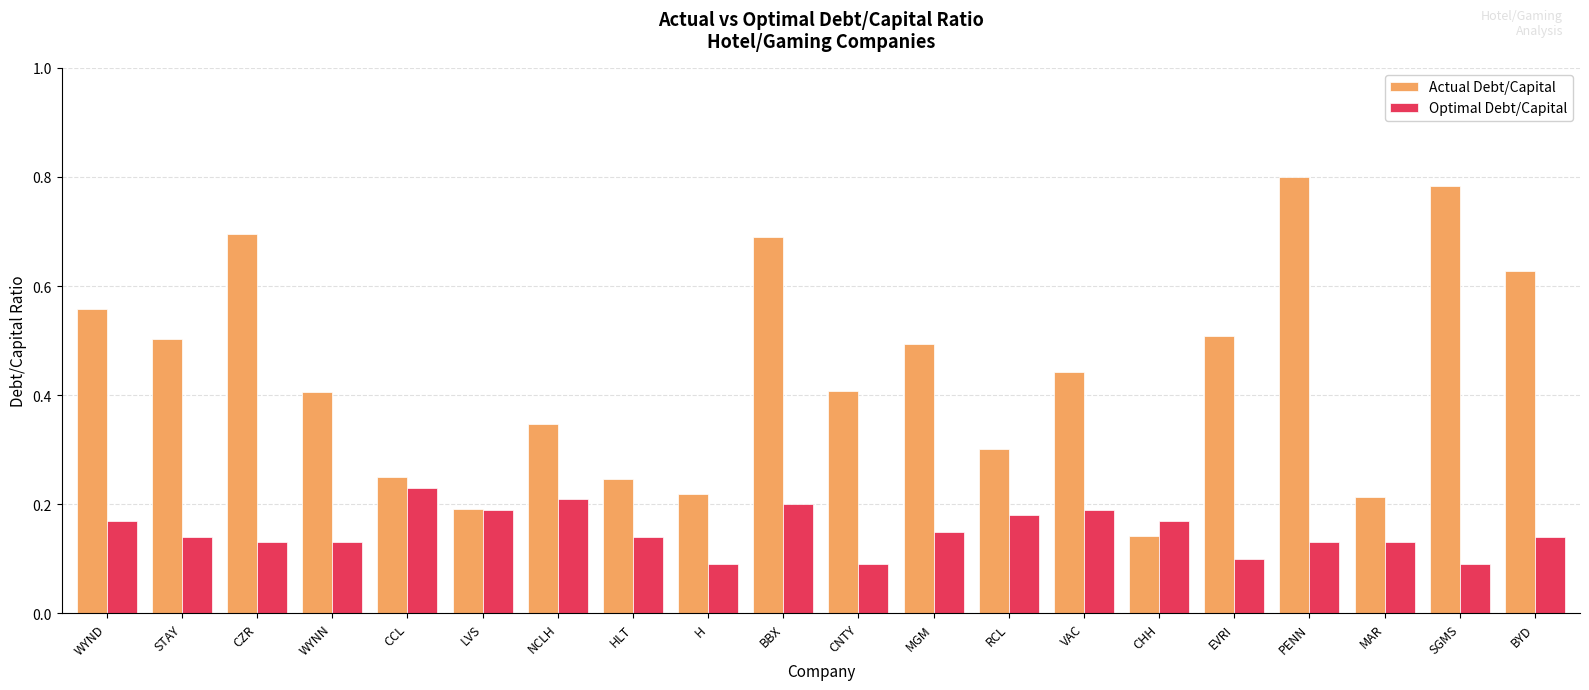

What is the difference between the maximum and minimum values in the Actual Debt/Capital series?

0.7